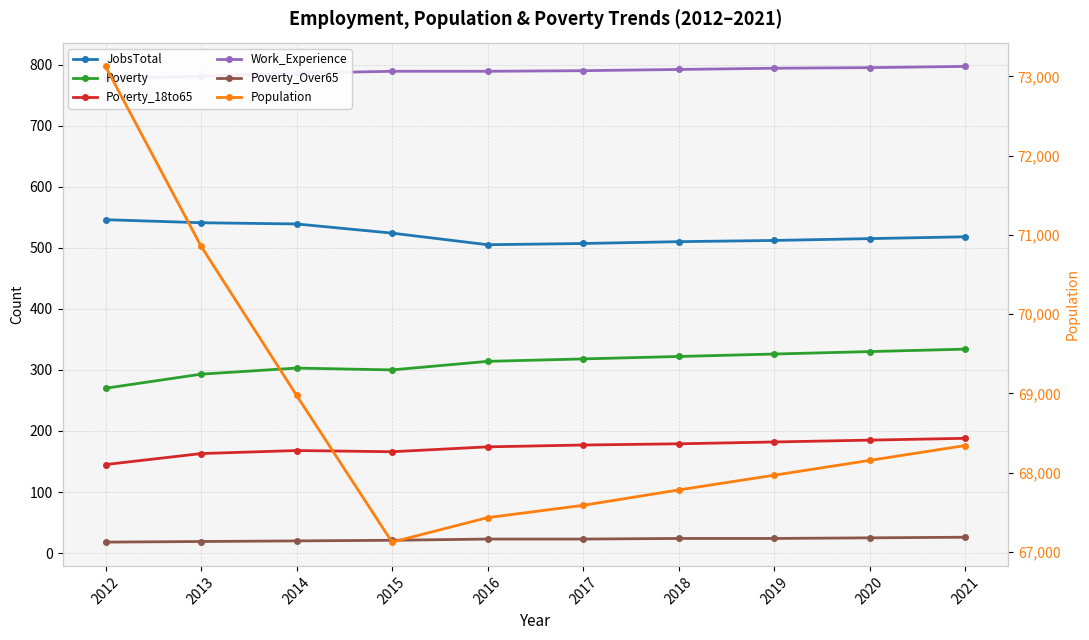

Which series has the largest total across all categories?

Population